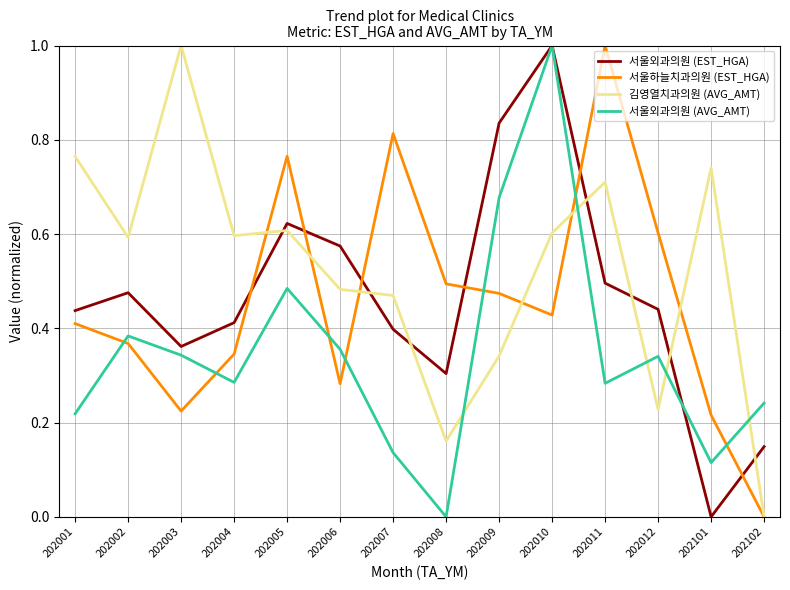

Count the 김영열치과의원 (AVG_AMT) values in the range 0 to 1.

14